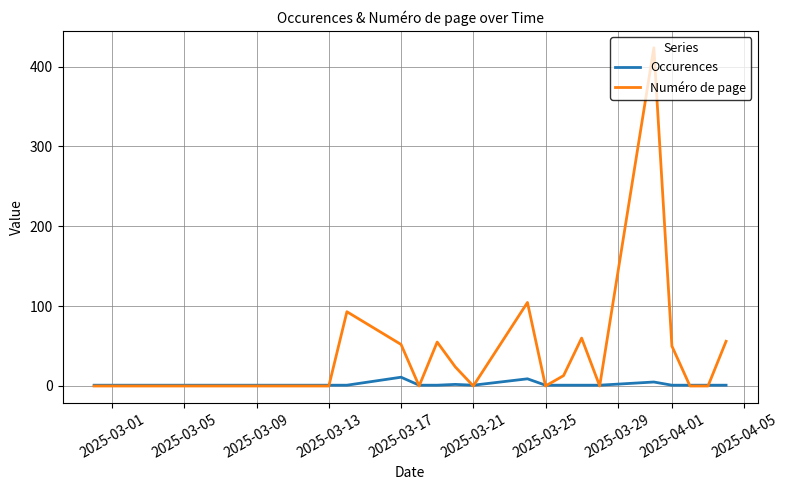

What is the maximum value shown in the chart?

423.5